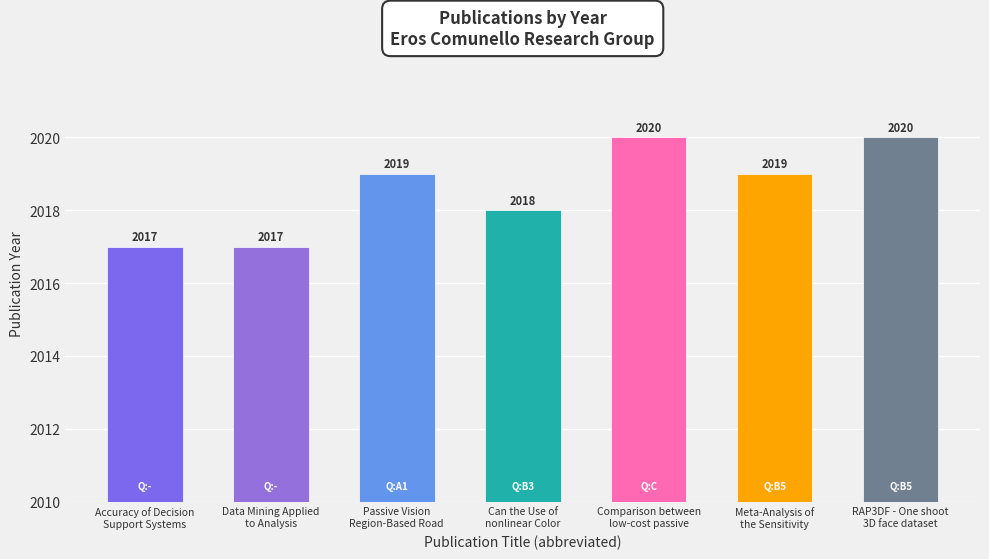

The value at Accuracy of Decision
Support Systems is 2017. True or false?

True